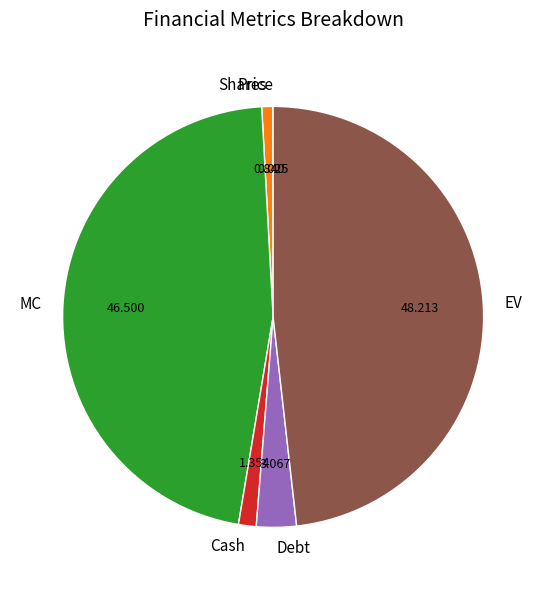

Which has a higher value, Debt or Shares?

Debt